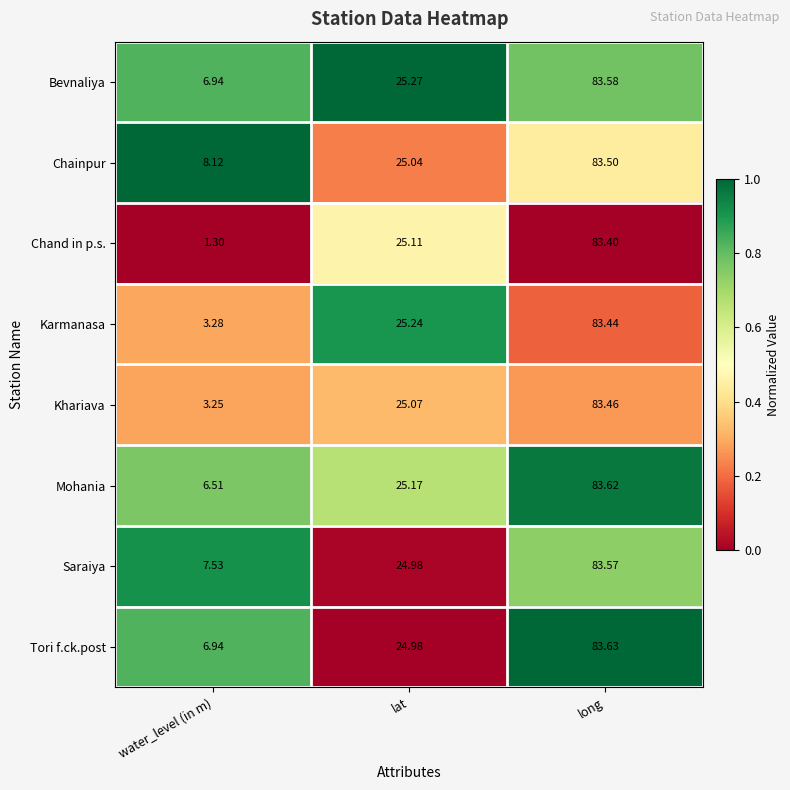

At which category is the sum across all series the highest?

long